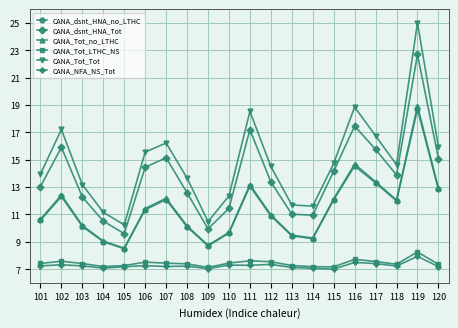

What is the value of the CANA_NFA_NS_Tot point at the 10th from the left?

7.3